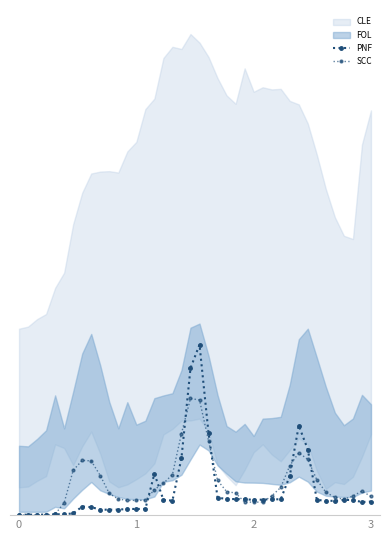

At which category does the chart reach its peak across all series?

20